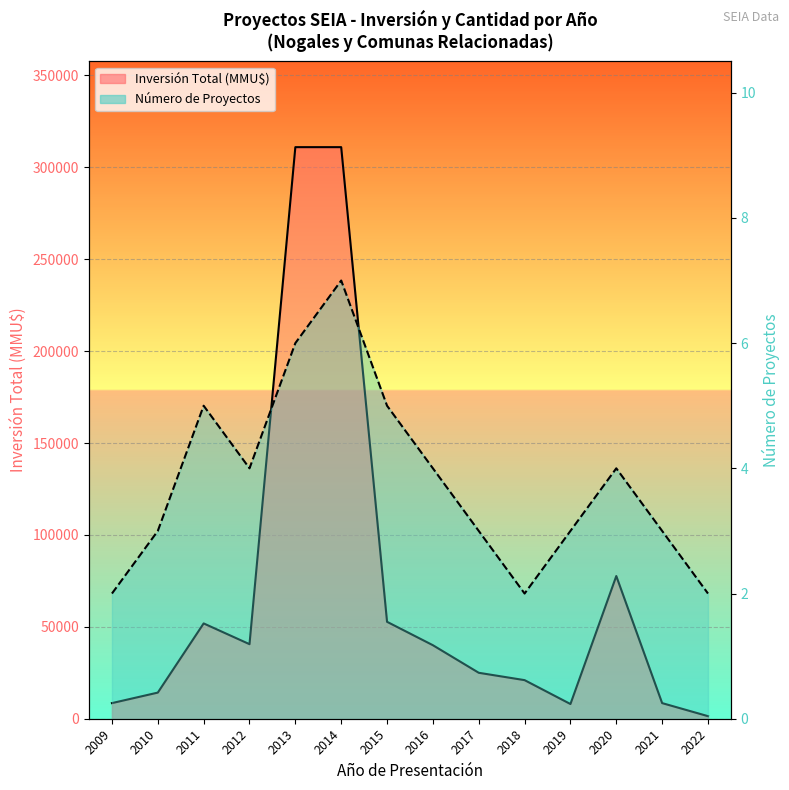

What is the difference between the maximum and minimum values in the Número de Proyectos series?

5